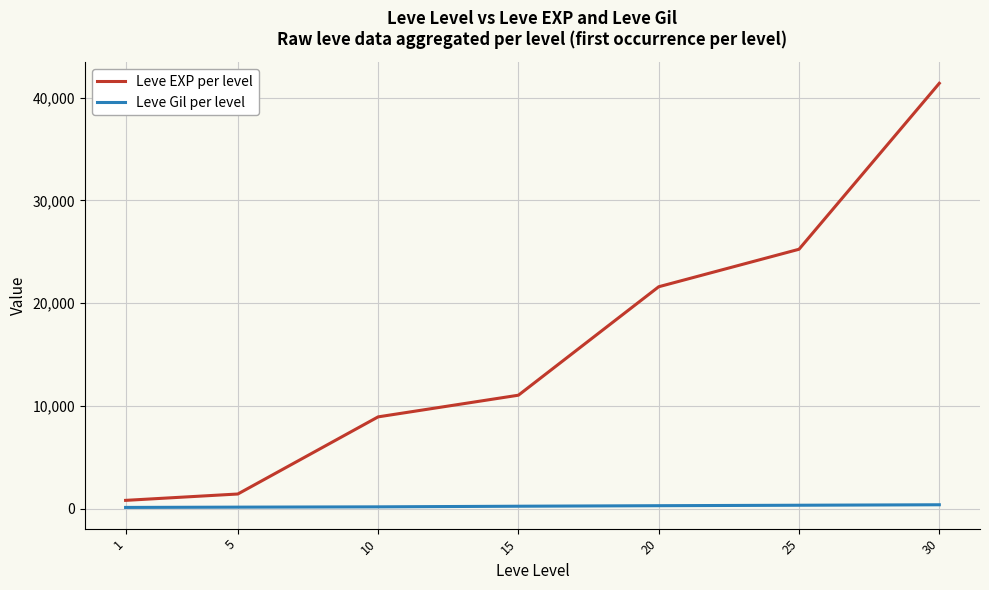

List the series in order of their overall mean, highest first.

Leve EXP per level, Leve Gil per level